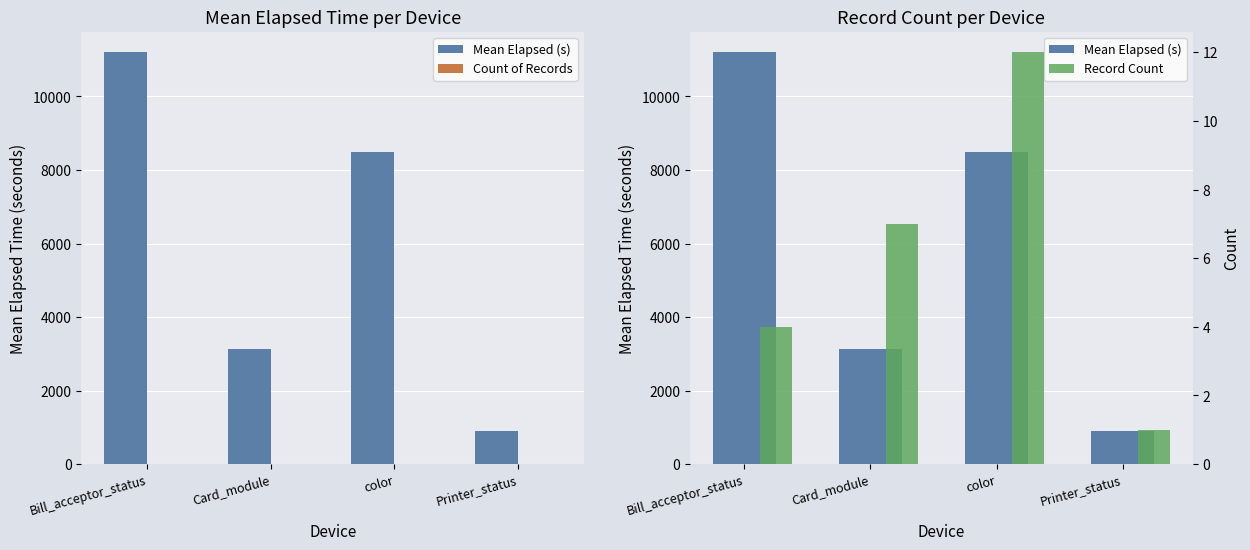

The value of Count of Records at Printer_status is 1.0. True or false?

True